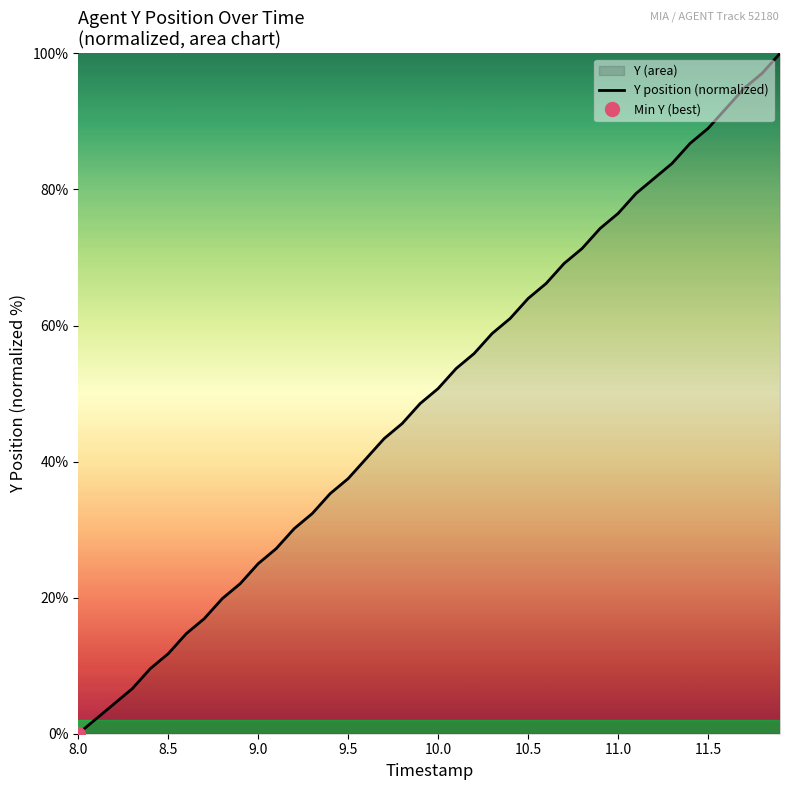

What is the highest value of the Y position (normalized) series?

100.0